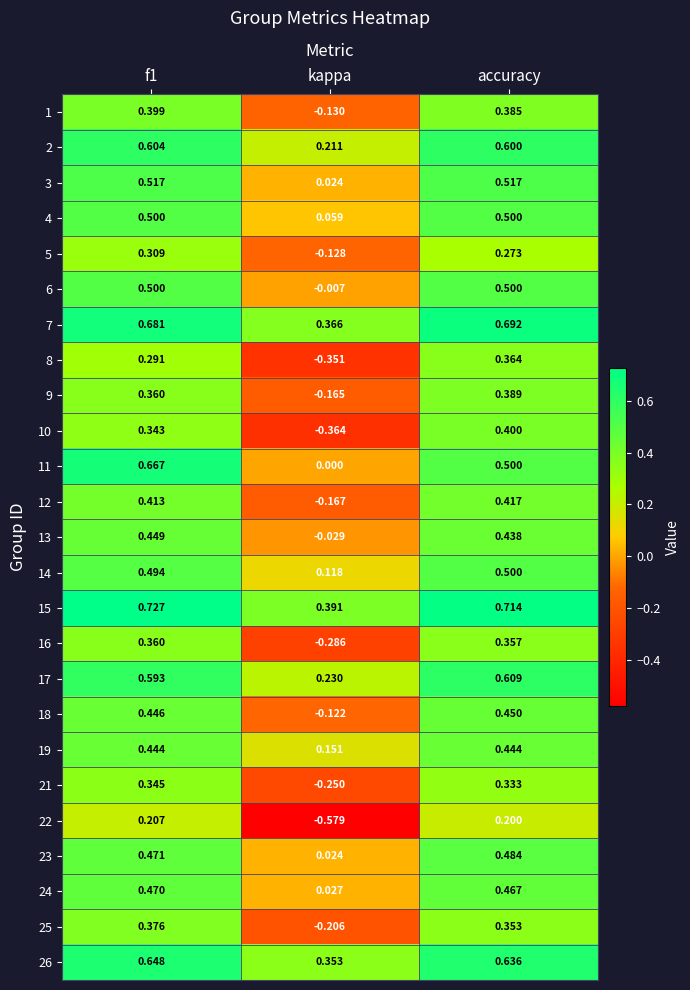

Which category has the lowest value in the 14 series?

kappa